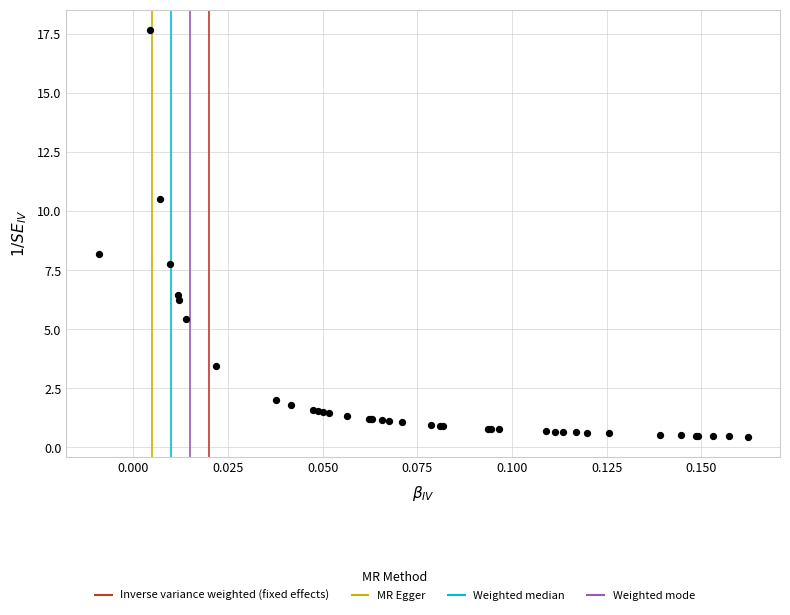

What Y value in the scatter plot is closest to 9?

8.2